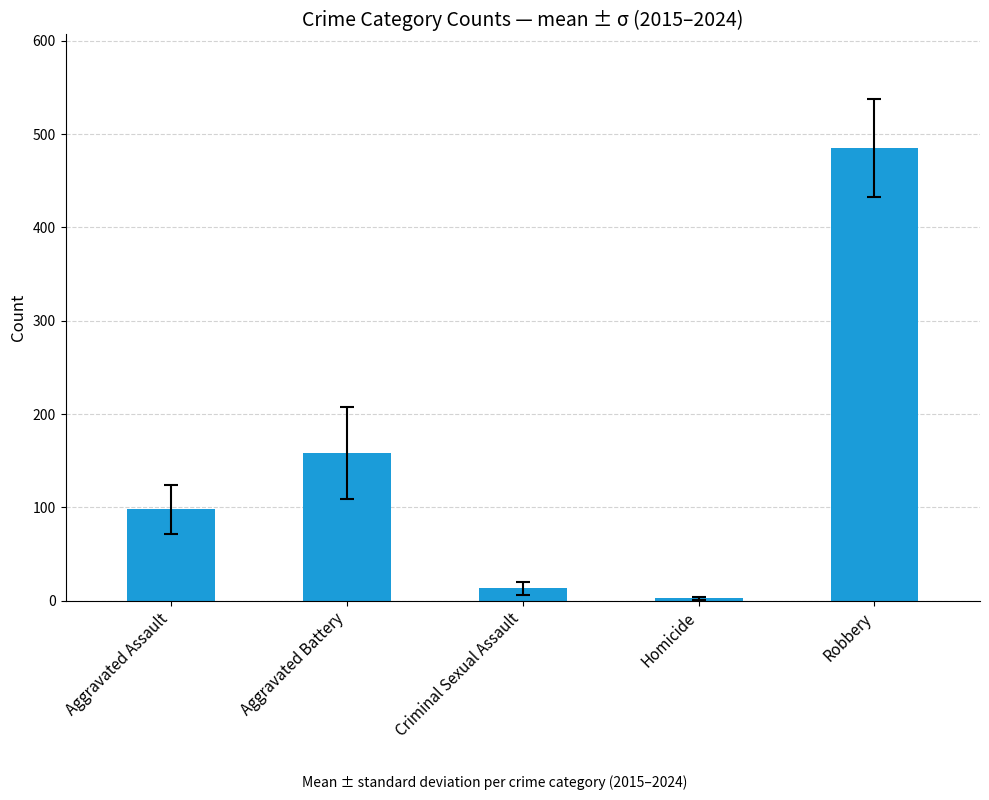

Are the bars grouped side by side (vs. stacked)?

No